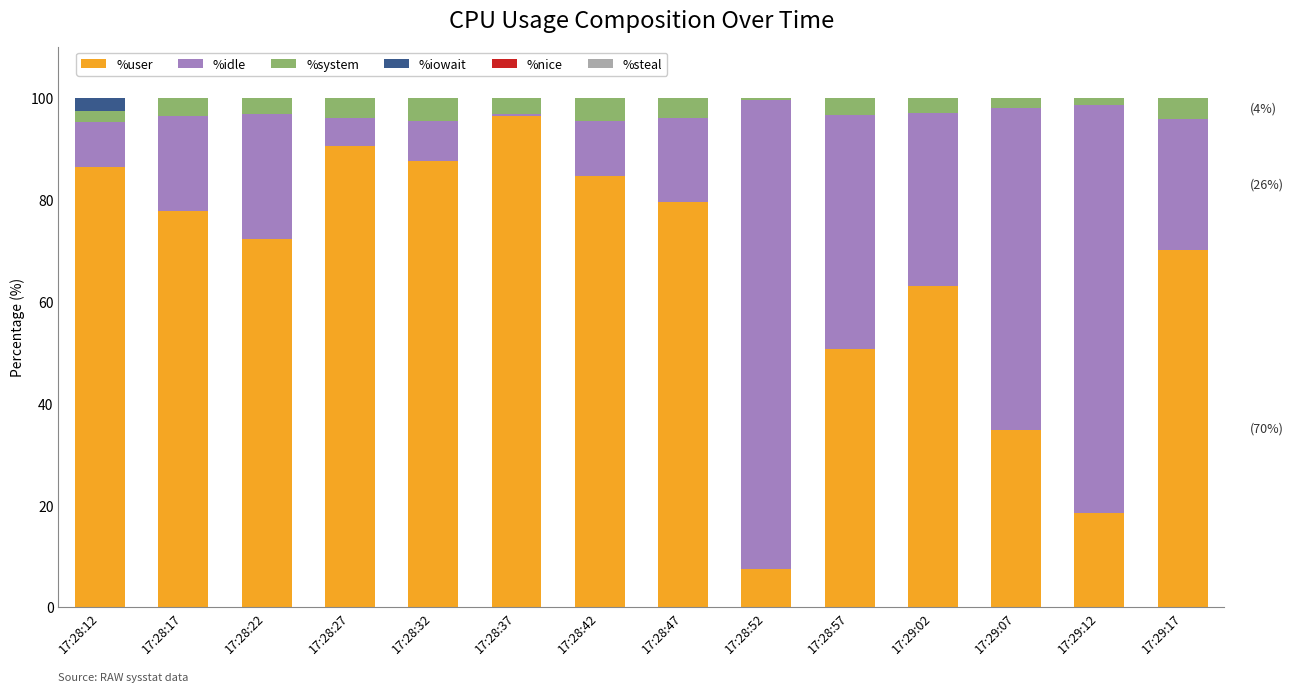

The %user series shows 69.6 at 17:28:57. True or false?

False